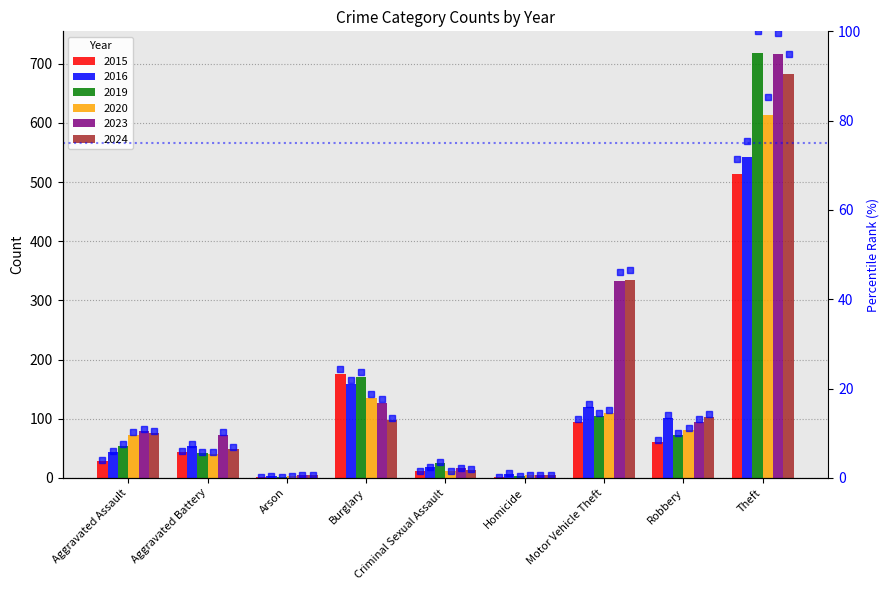

Which label corresponds to the largest value in the chart?

Theft